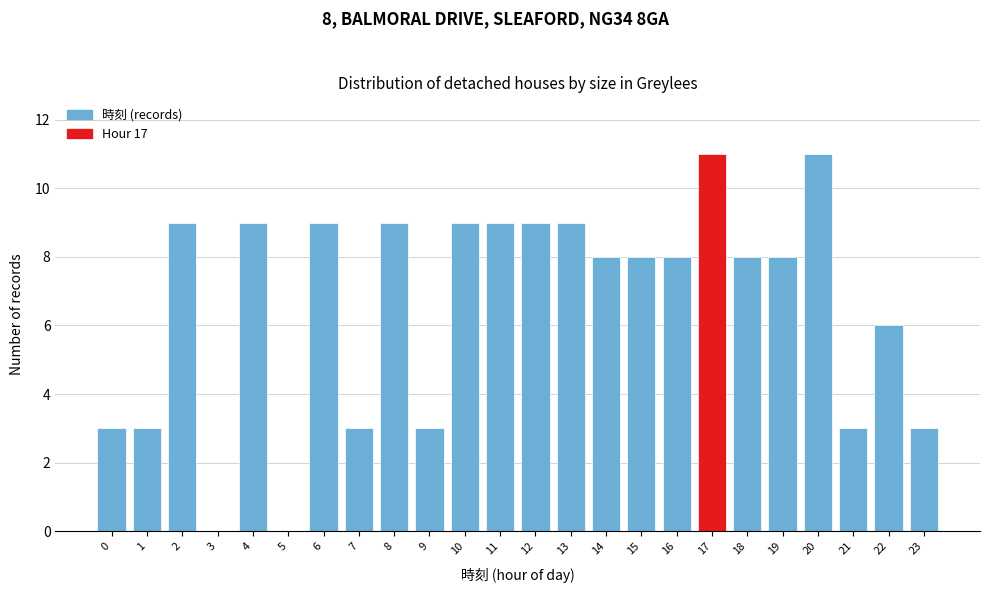

Reading right to left, what are all the values shown in this chart?

23=3	22=6	21=3	20=11	19=8	18=8	17=11	16=8	15=8	14=8	13=9	12=9	11=9	10=9	9=3	8=9	7=3	6=9	5=0	4=9	3=0	2=9	1=3	0=3